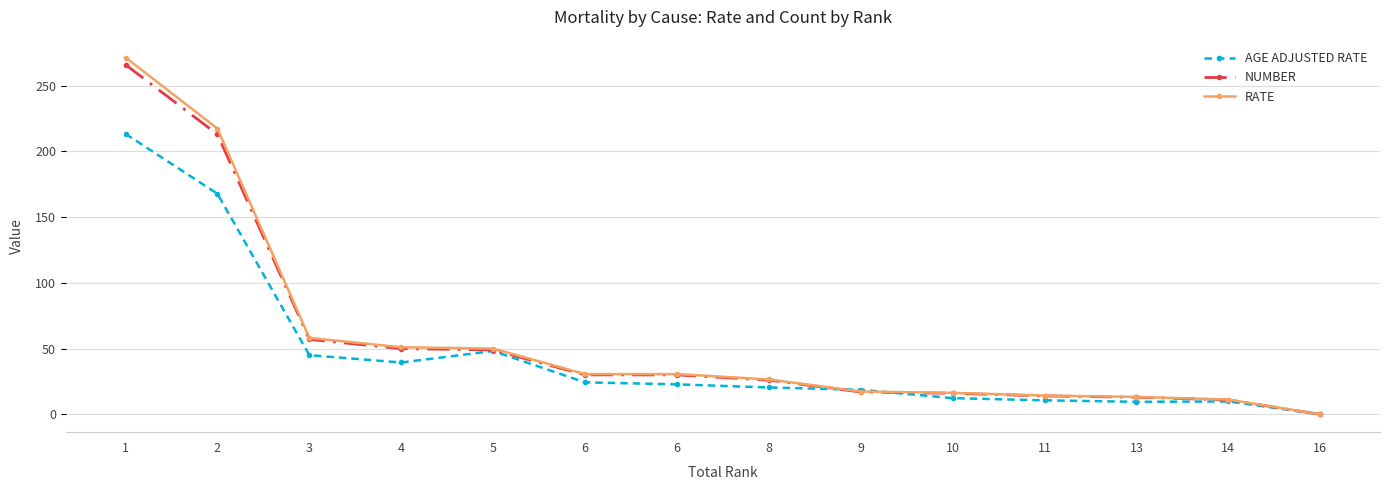

True or false: AGE ADJUSTED RATE and NUMBER cross at least once.

True